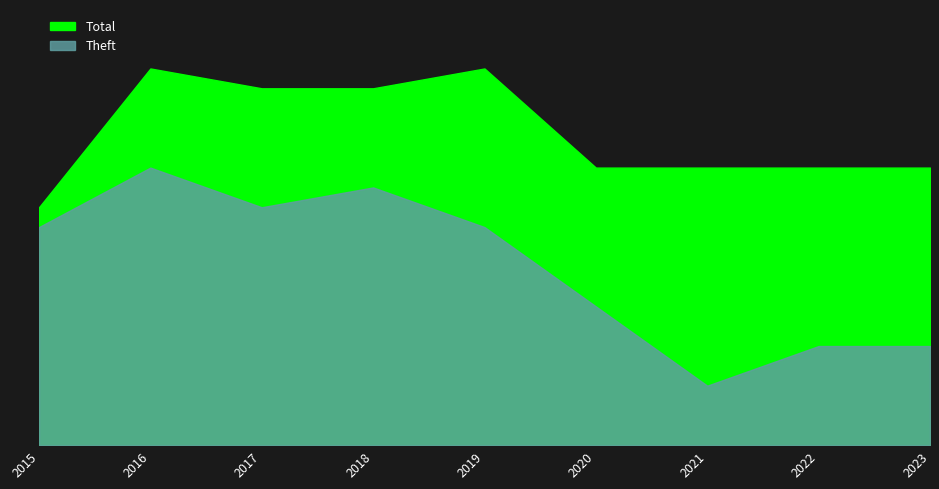

What is the difference between the Total values at 2022 and 2015?

2